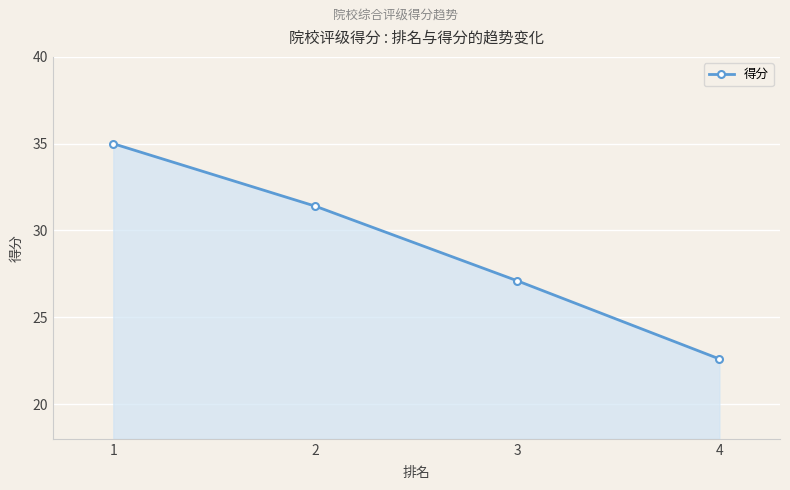

How many categories are shown in the chart?

4